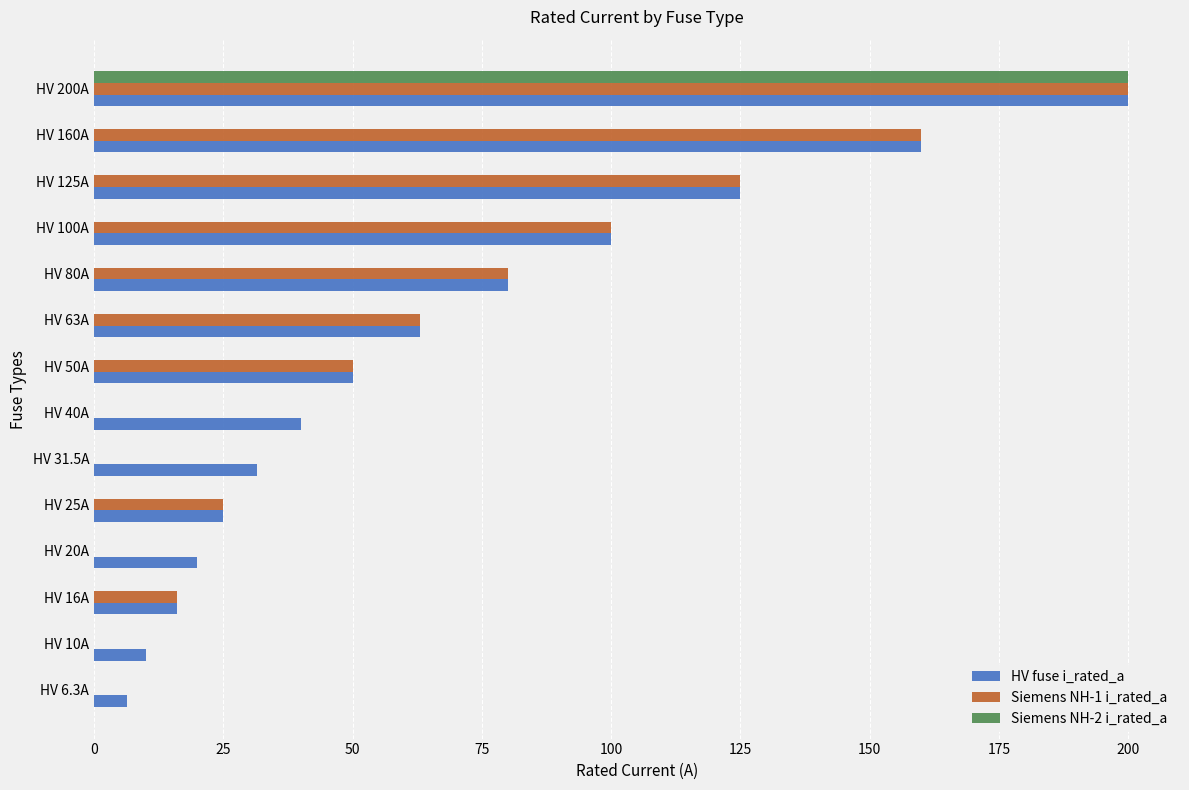

Where is Siemens NH-1 i_rated_a nearest to the value 100?

HV 100A